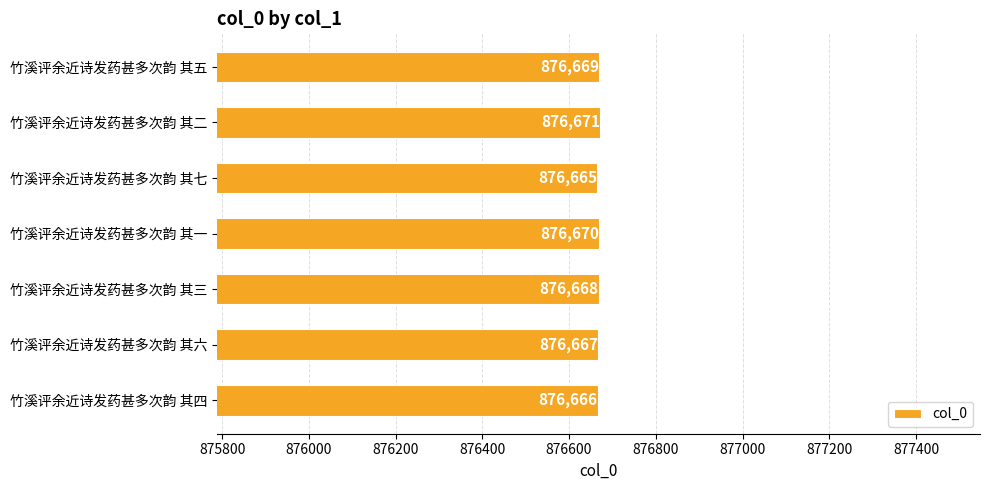

How many values are below 876668?

3